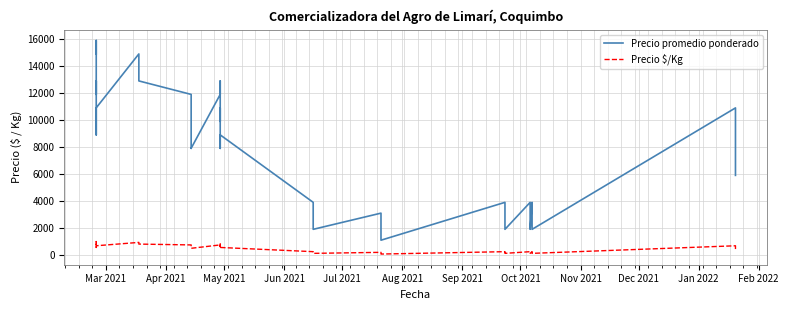

What is the label of the 7th point from the left?

Sep 2021